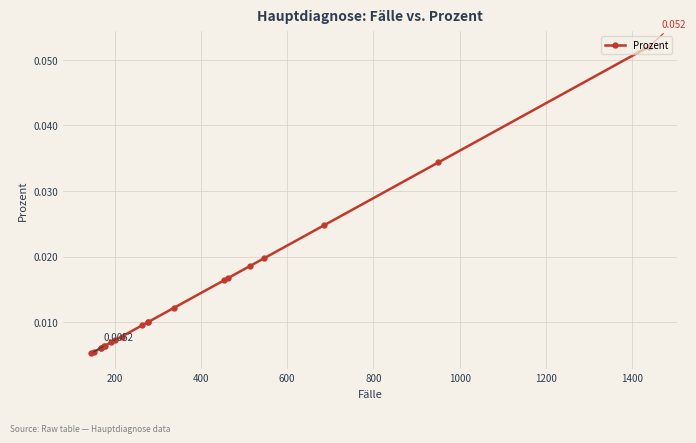

The chart shows a value of 0.0 at 14. True or false?

False